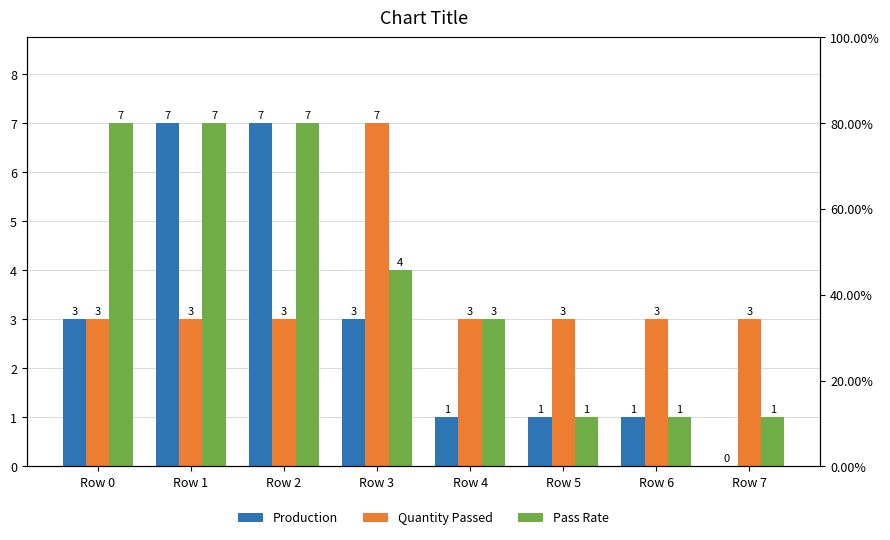

Is the value of Pass Rate at Row 4 greater than the value of Production at Row 2?

No